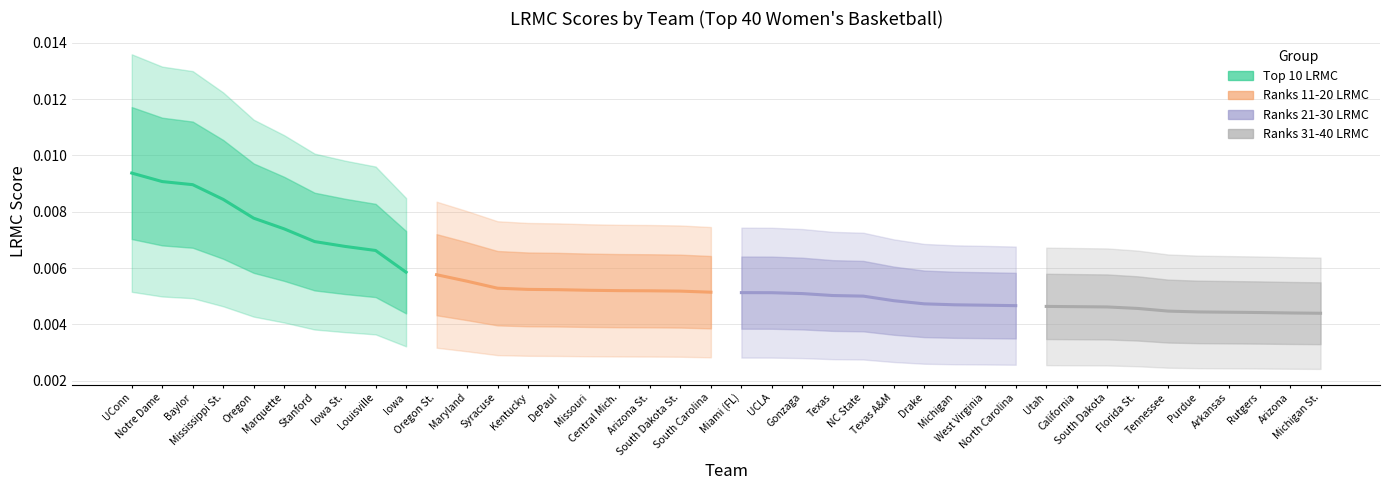

How many lines are shown in the chart?

4